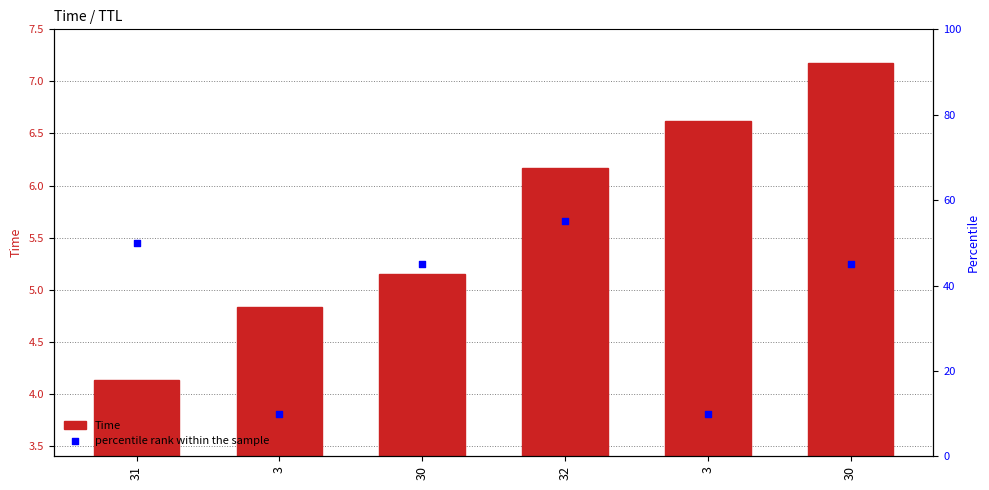

Which series has the largest Y range (max minus min)?

percentile rank within the sample